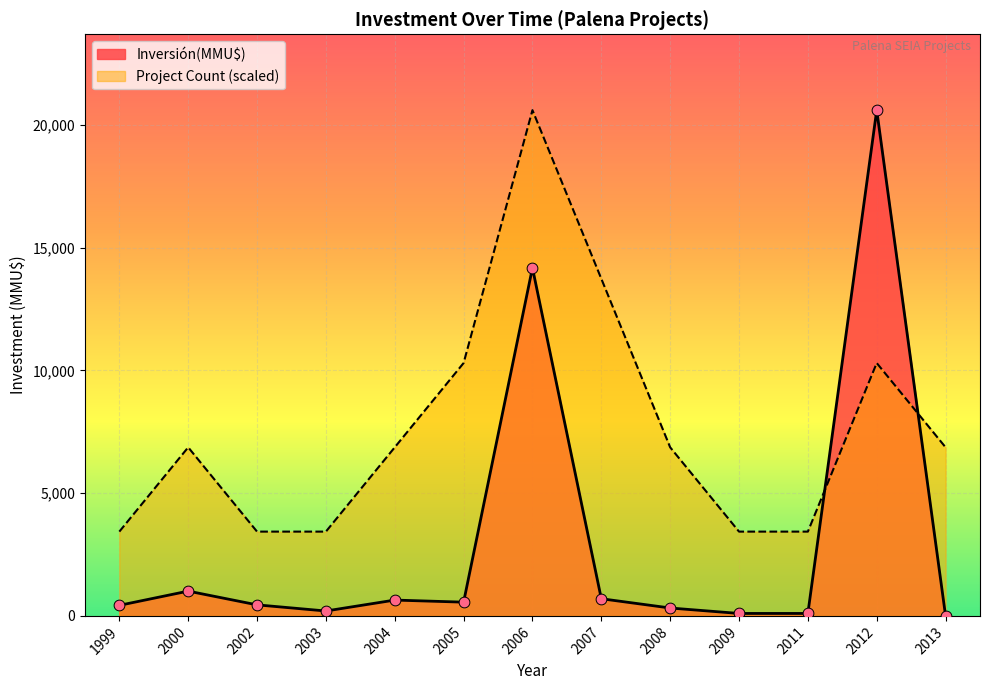

What is the total value across all series at 2009?

3534.2